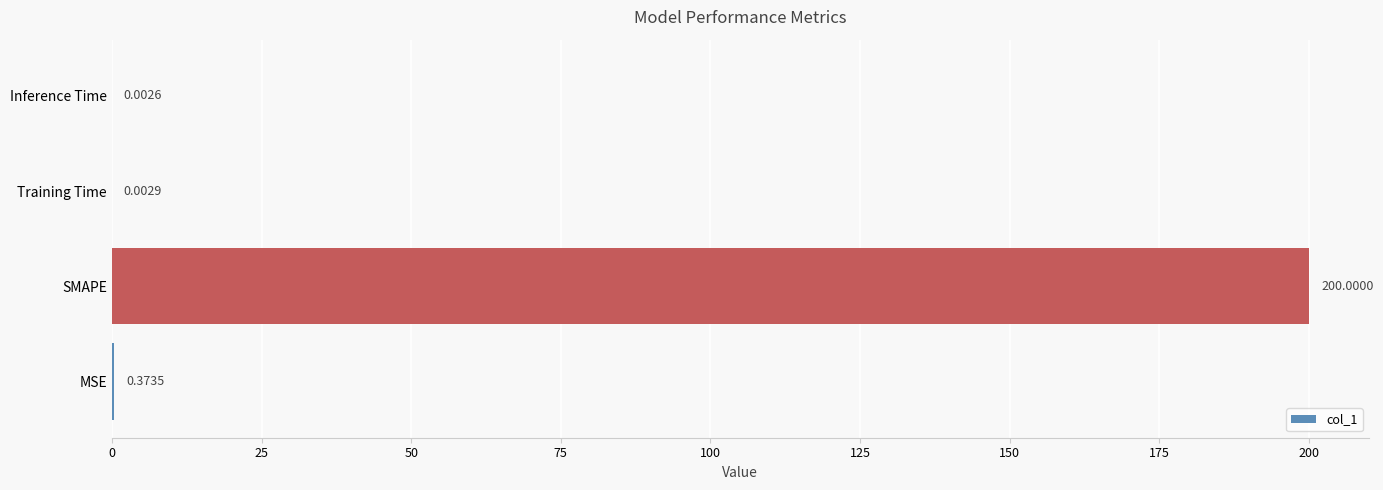

Are the bars horizontal?

Yes